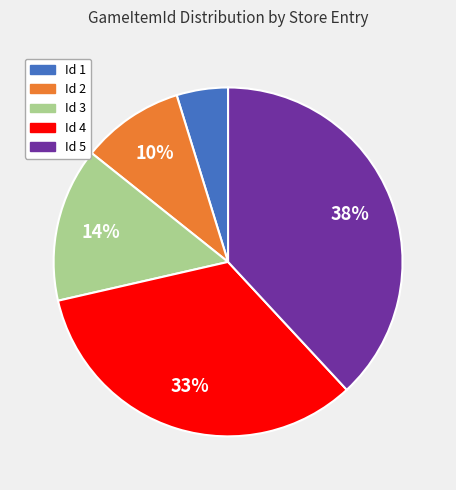

To the nearest percent, what is the average slice percentage?

20%